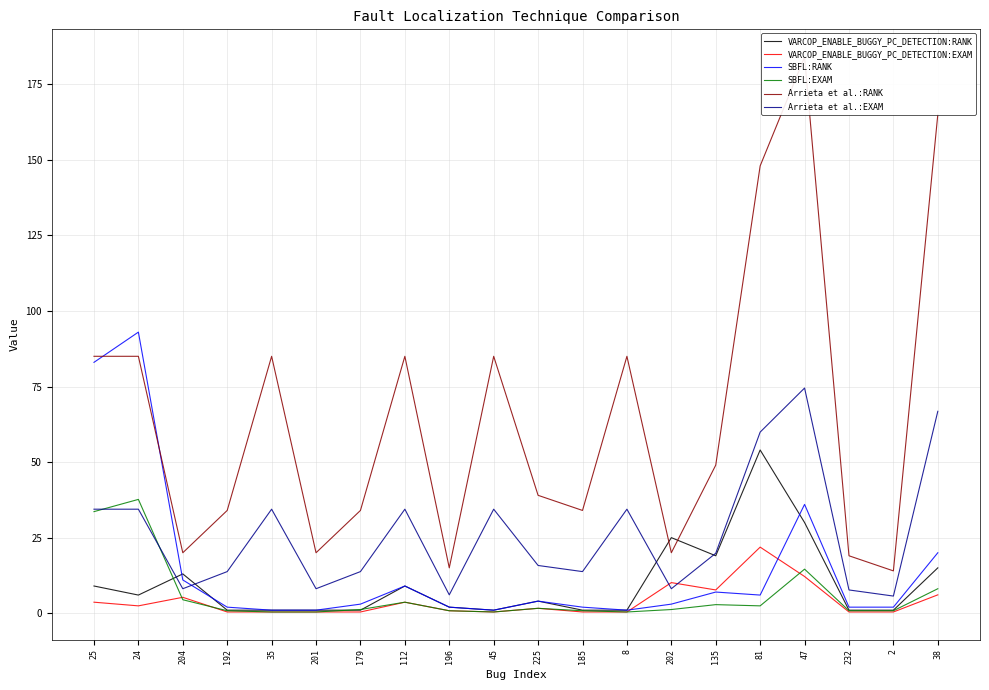

Between 196 and 8, which is larger?

196